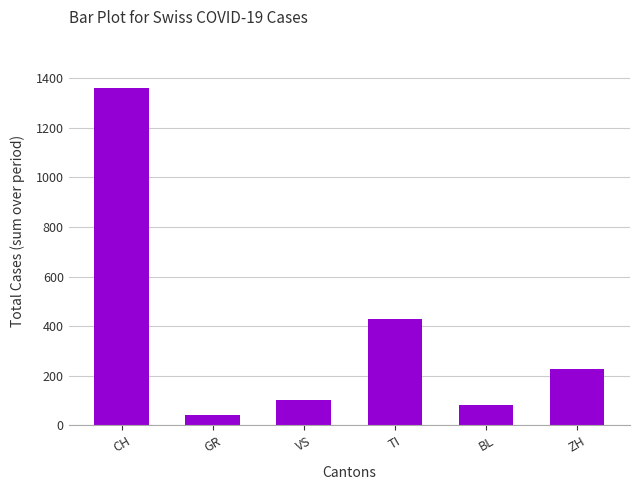

What is the average value?

373